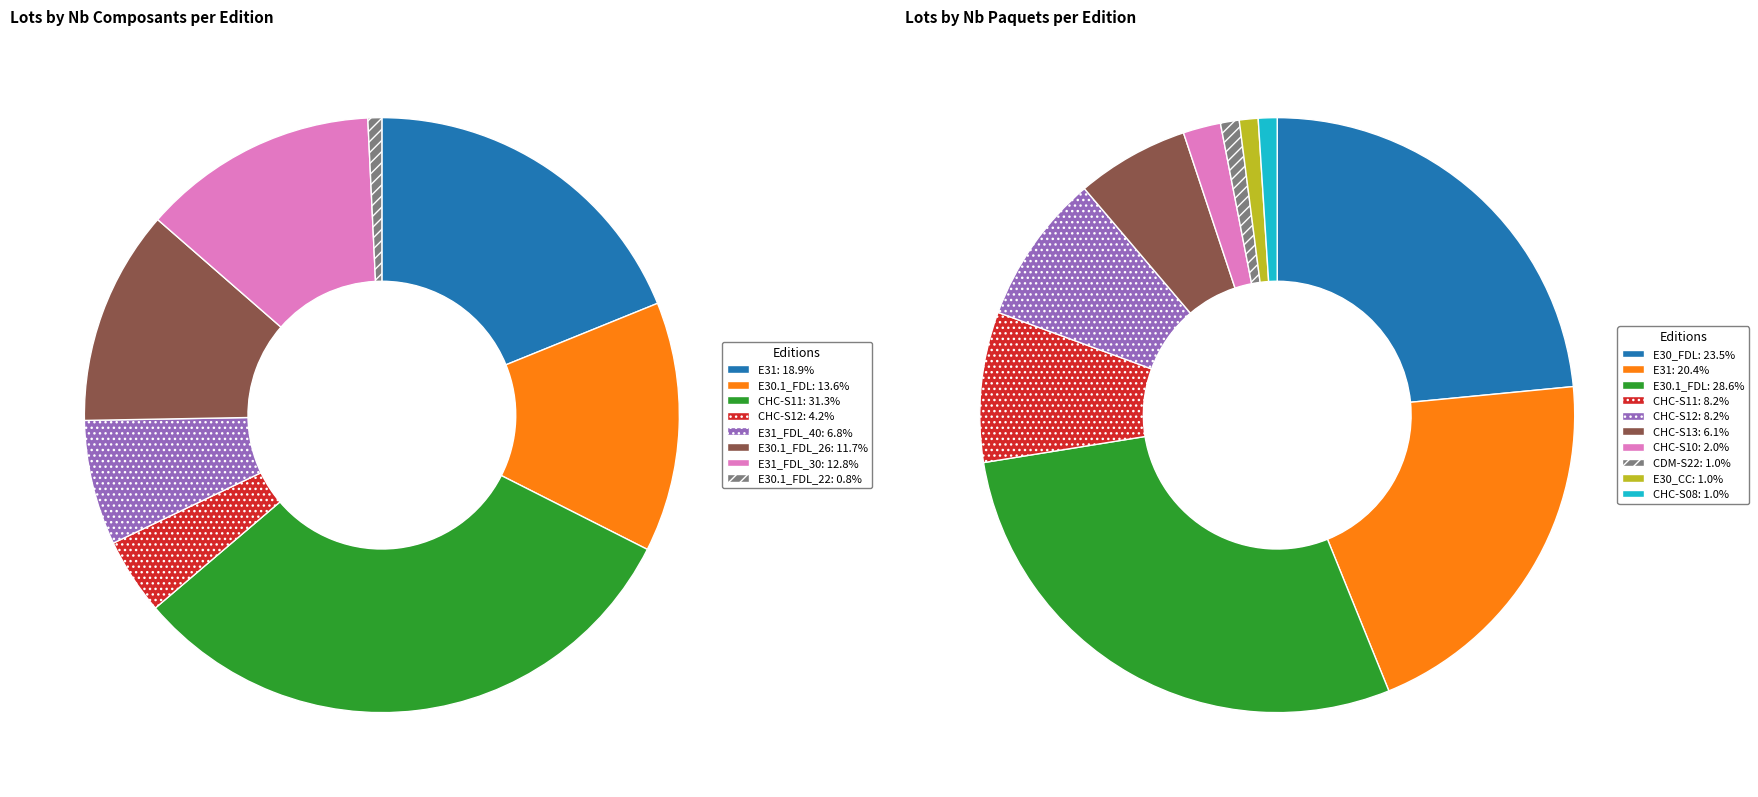

Does any single category account for the majority?

No